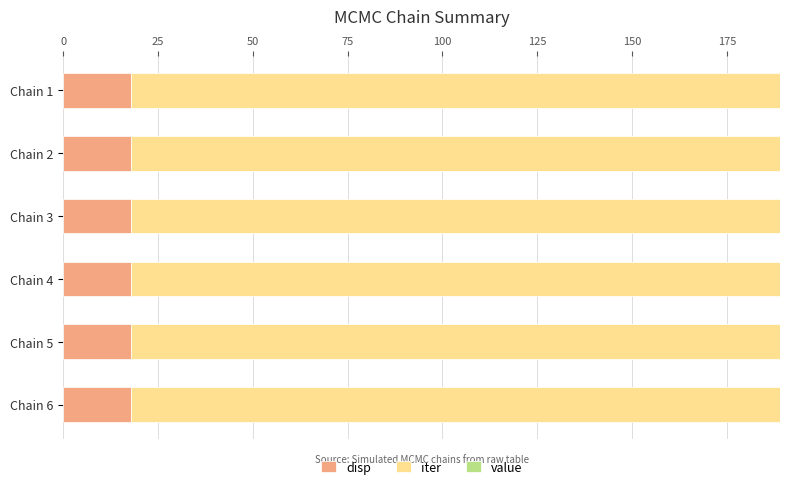

What is the average value of the disp series?

18